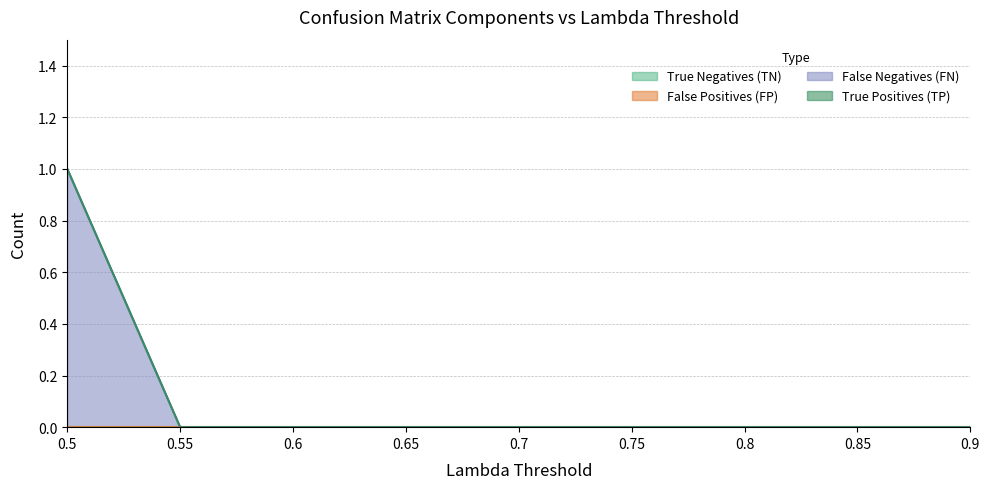

What is the label of the 7th point from the right?

0.6